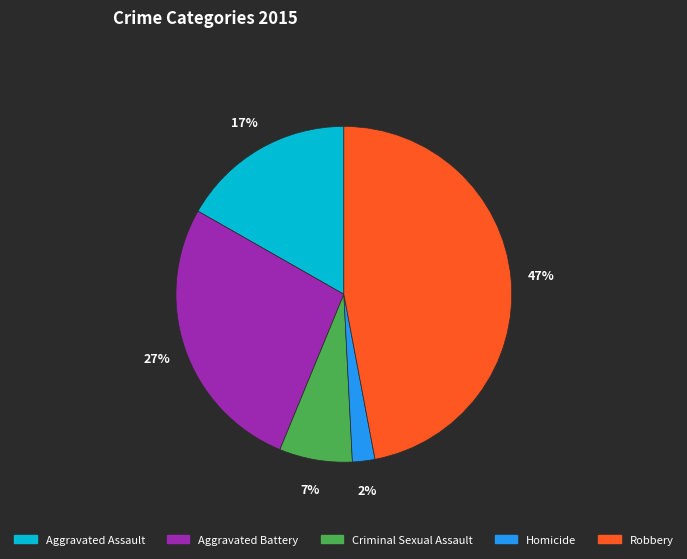

To the nearest percent, what percentage of the pie is Aggravated Battery?

27%